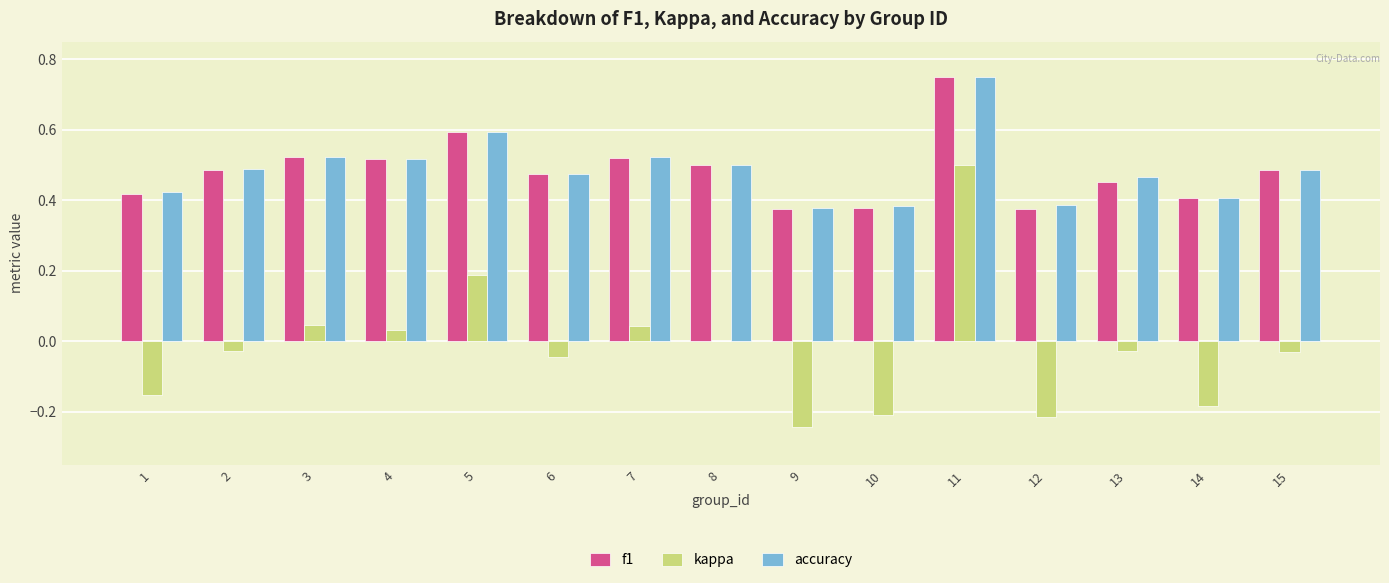

At which category does the chart reach its peak across all series?

11